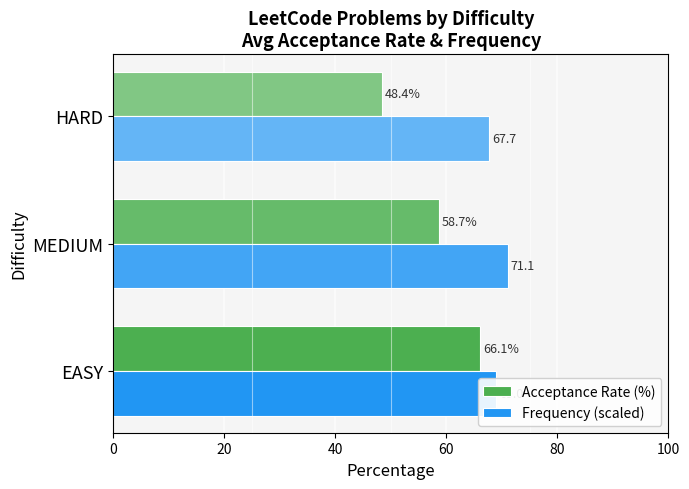

What is the sum of the Acceptance Rate (%) values at MEDIUM and HARD?

107.1